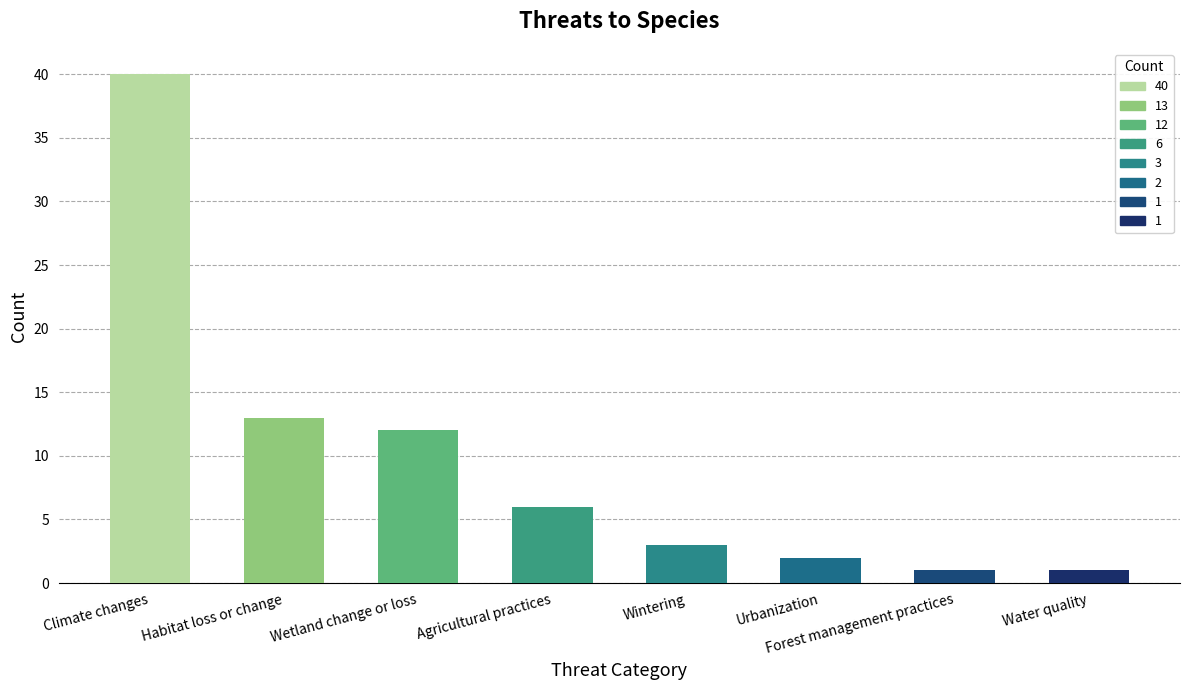

What is the label of the 5th bar from the right?

Agricultural practices